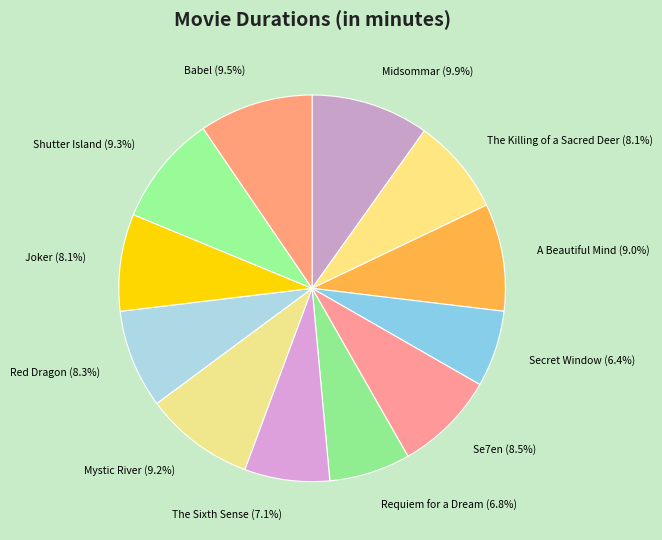

Is the sum of The Killing of a Sacred Deer and Joker greater than half?

No